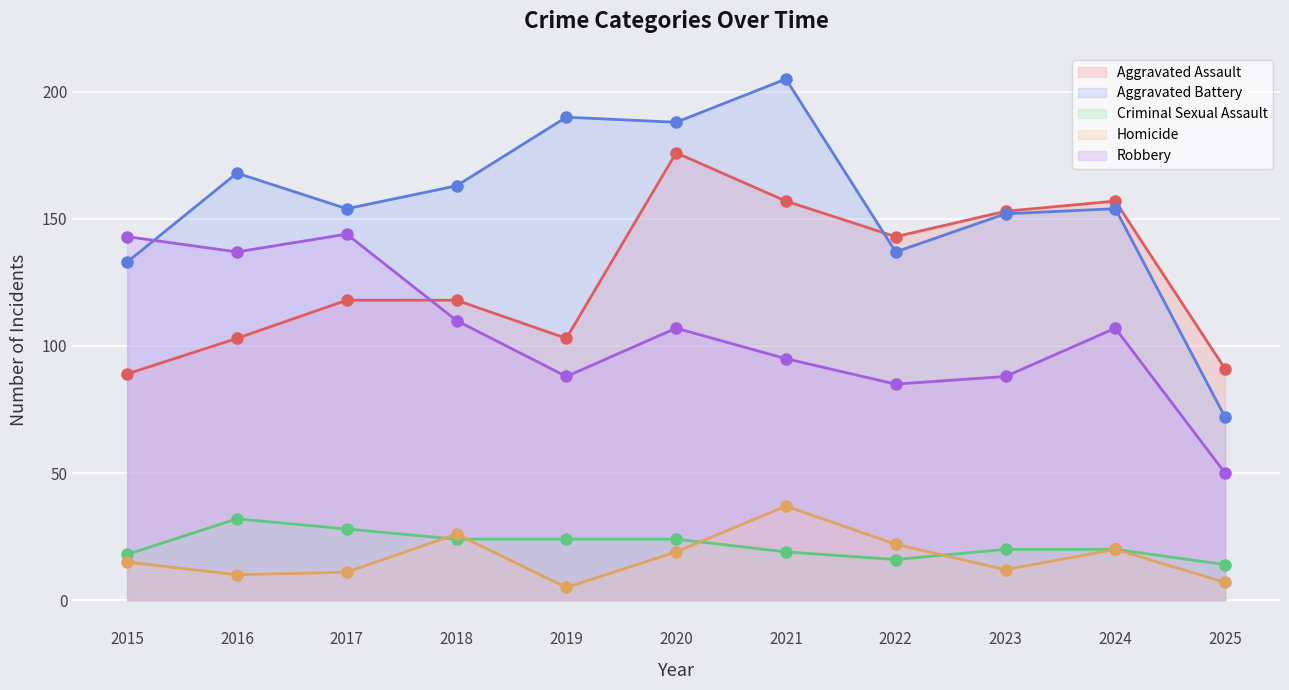

What is the value of the Homicide point at the 11th from the left?

7